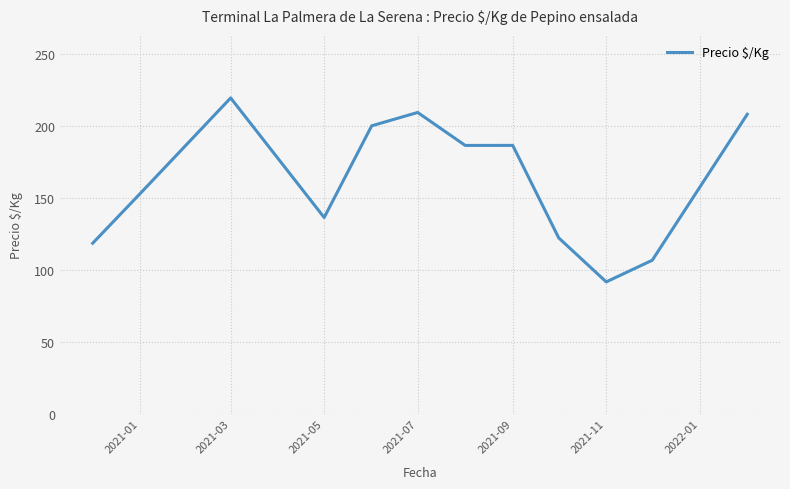

What is the difference between the maximum and minimum values?

127.7